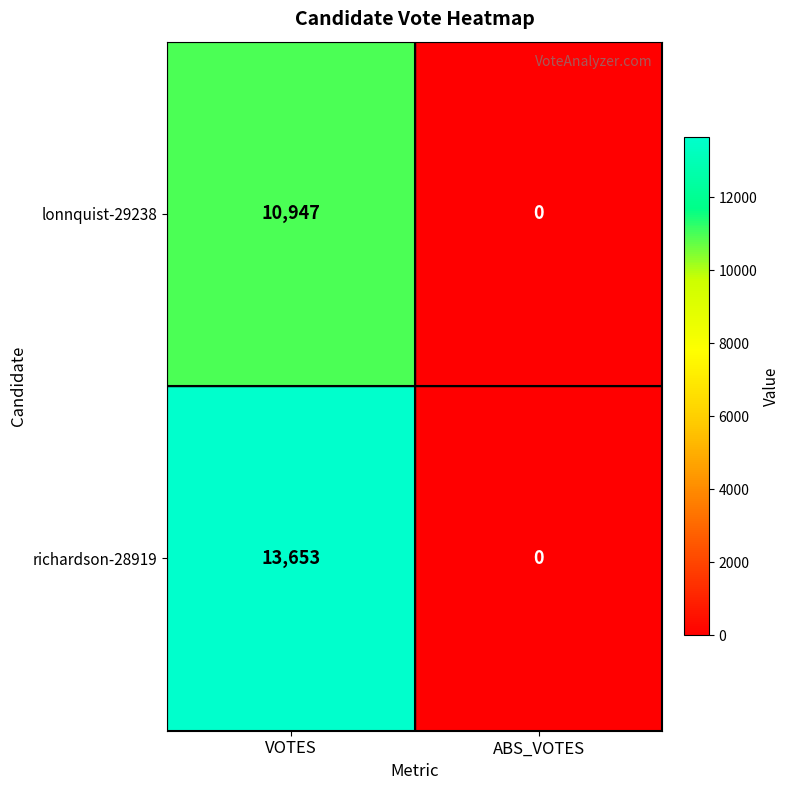

What is the sum of the richardson-28919 values at VOTES and ABS_VOTES?

13653